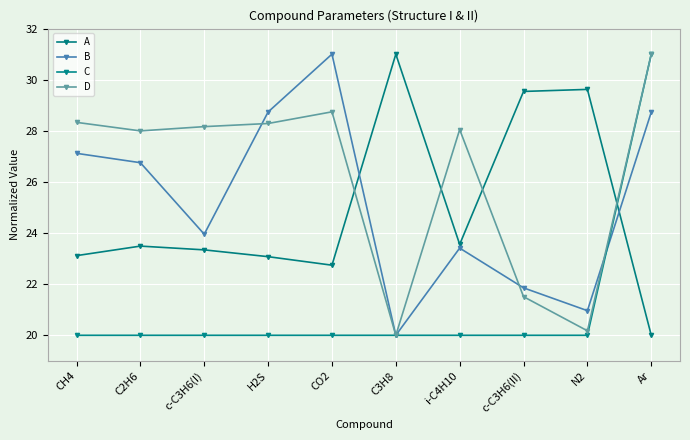

Read the D value at c-C3H6(II).

21.5